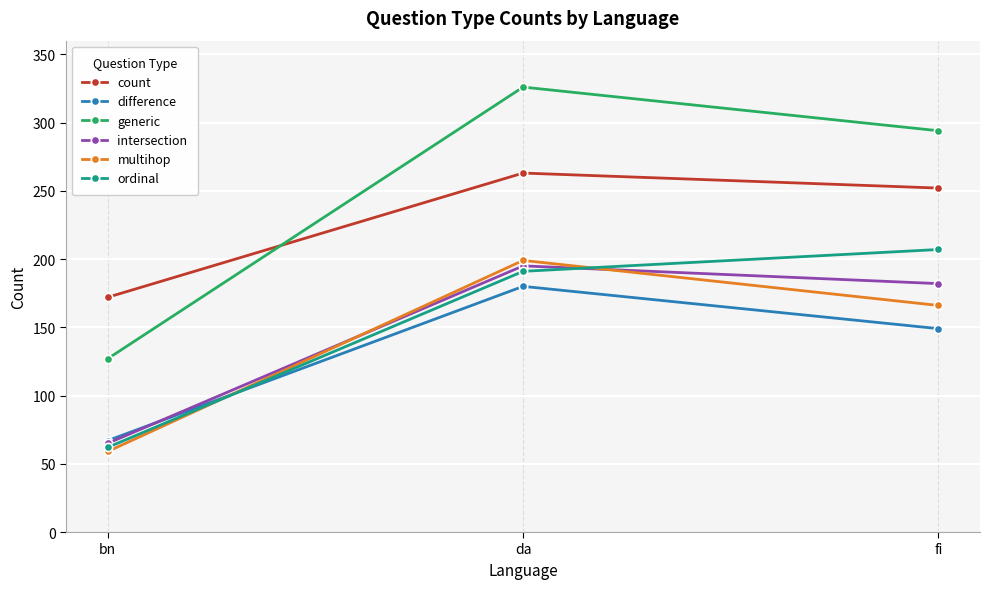

List the series in order of their peak value, lowest first.

difference, intersection, multihop, ordinal, count, generic